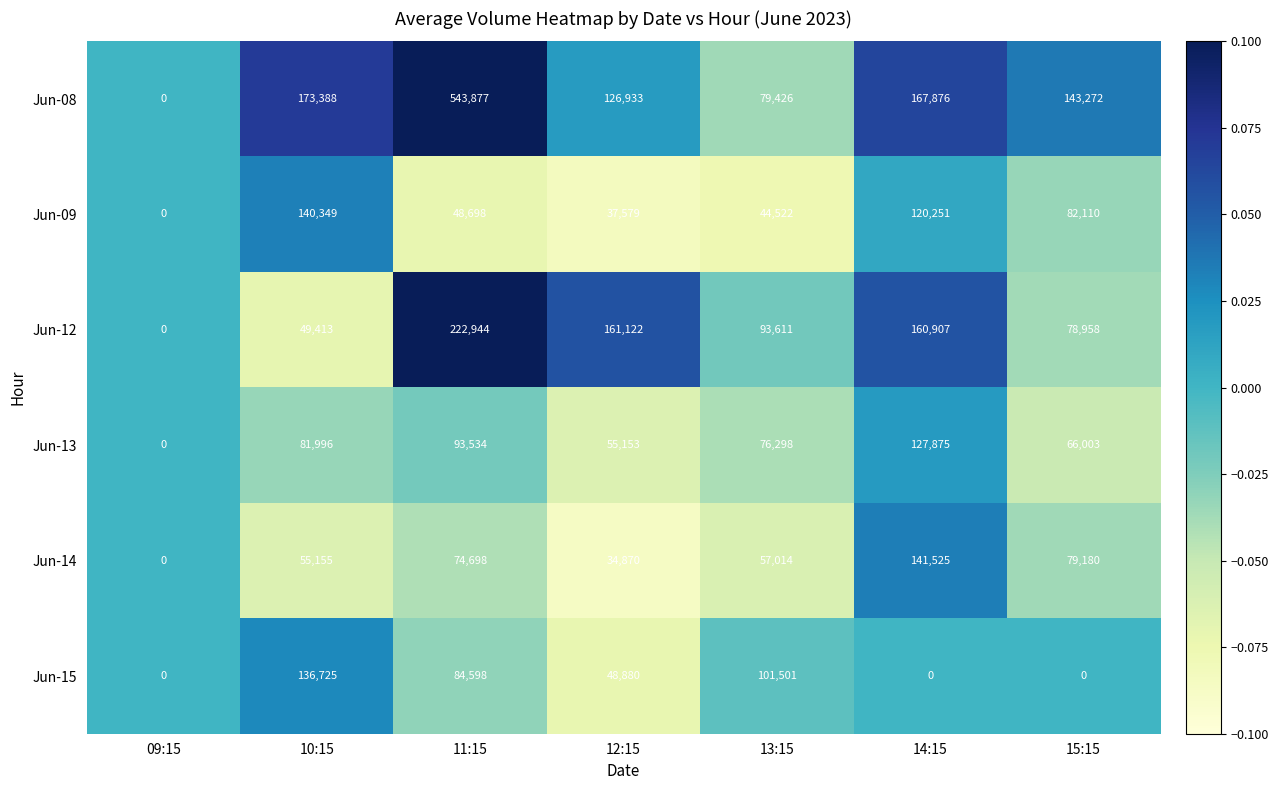

What is the minimum value shown in the chart?

0